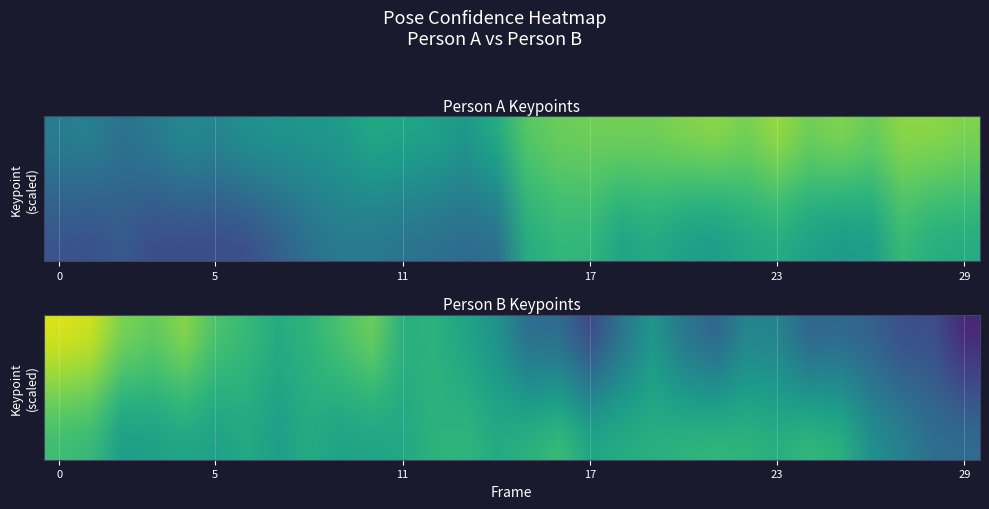

Which series has the largest total across all categories?

a_nose_confidence